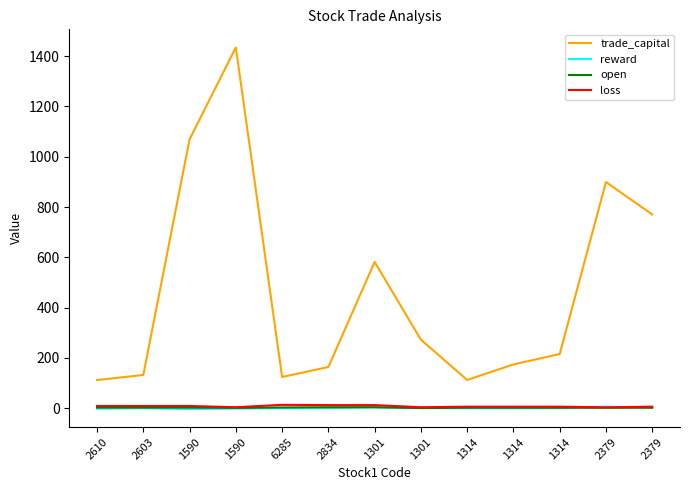

Is it true that open equals 2.6 at 2603?

True